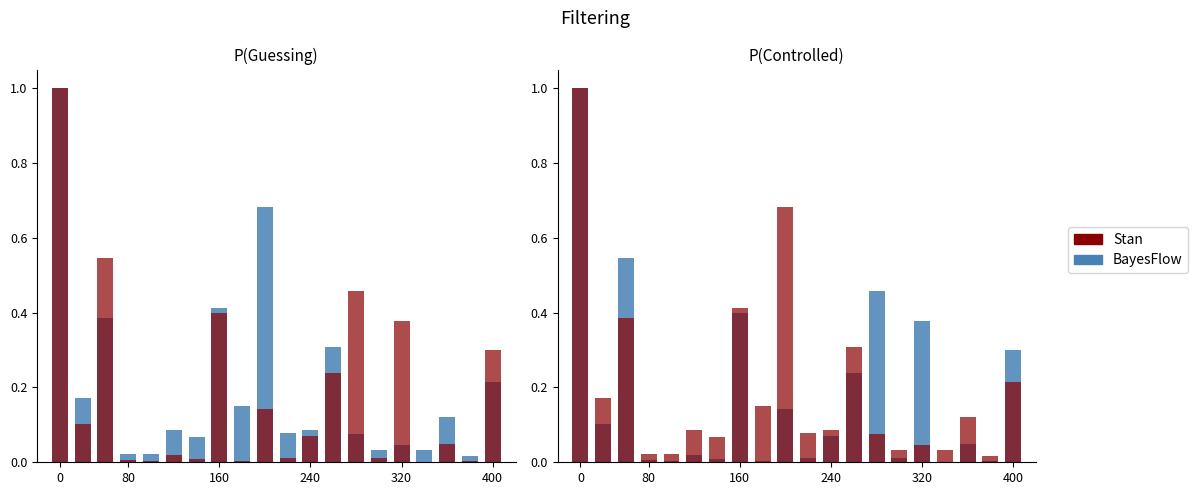

Between 13 and 400, which is larger?

400